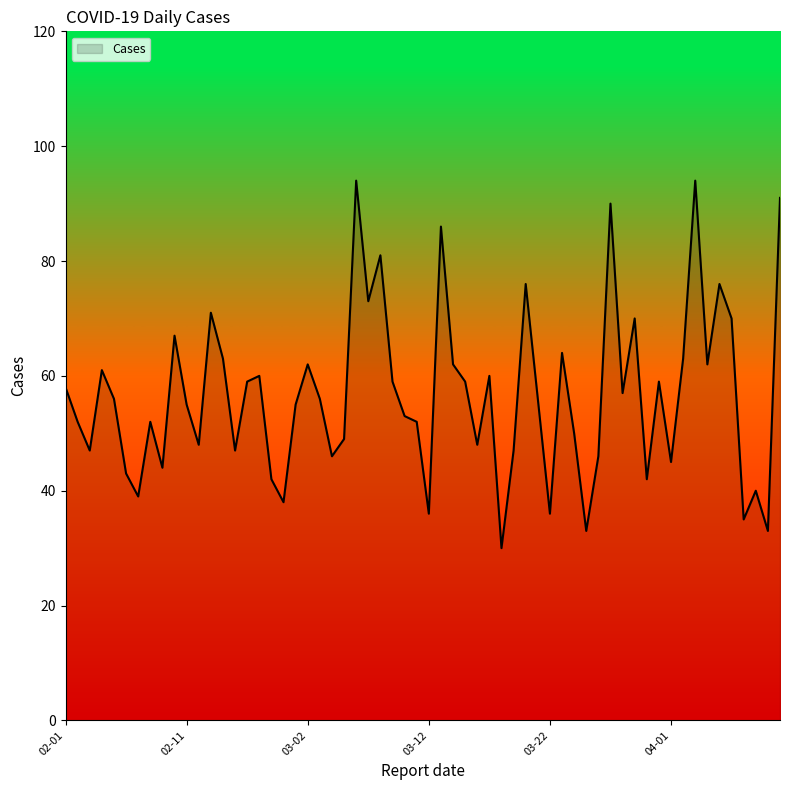

What is the average value?

57